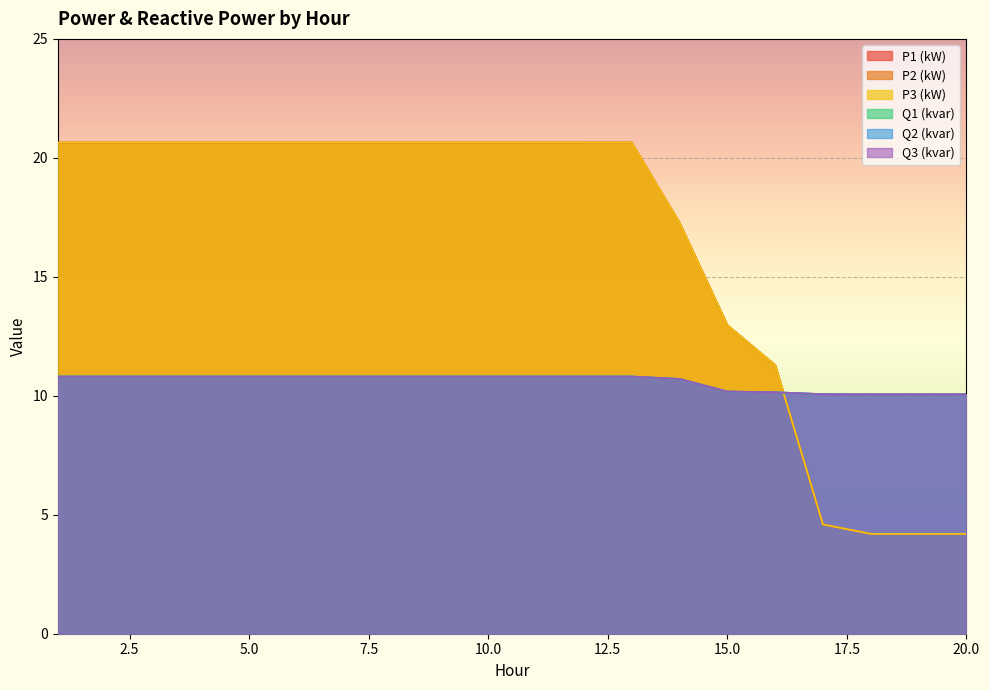

How many interior local peaks does the Q3 (kvar) series have?

1